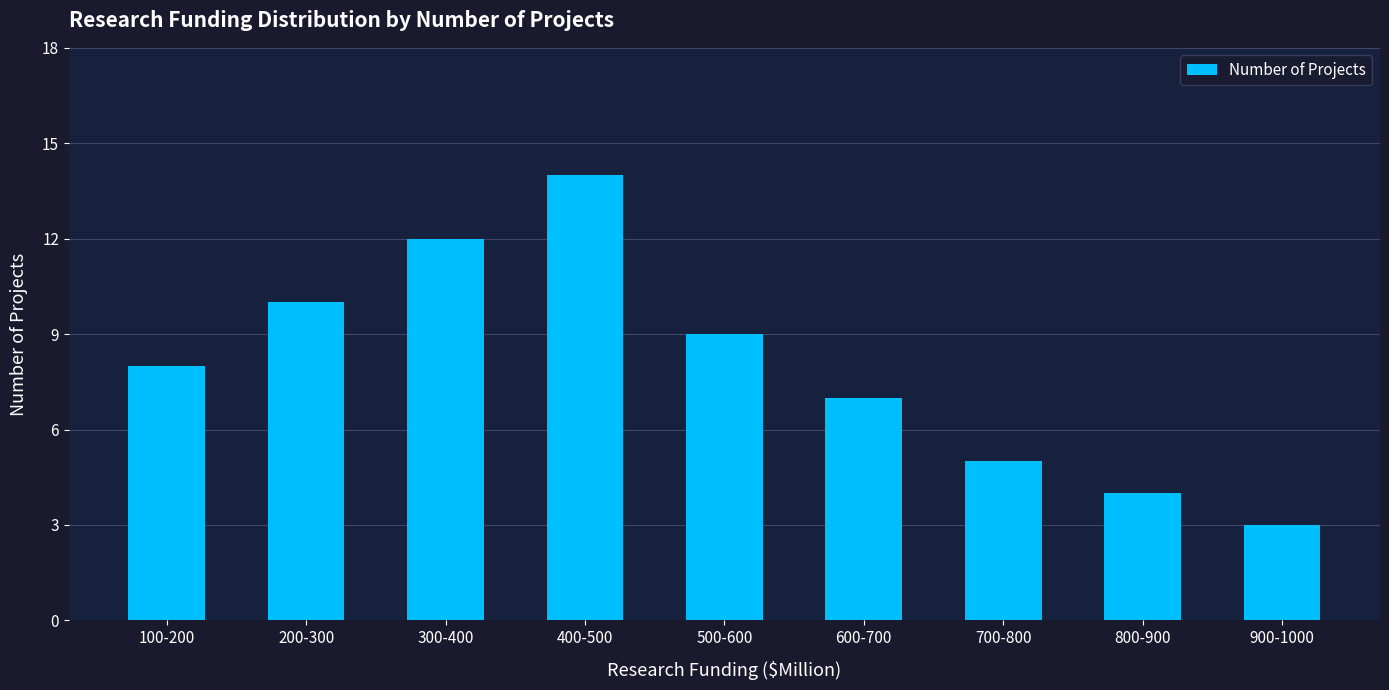

What is the greatest value displayed?

14